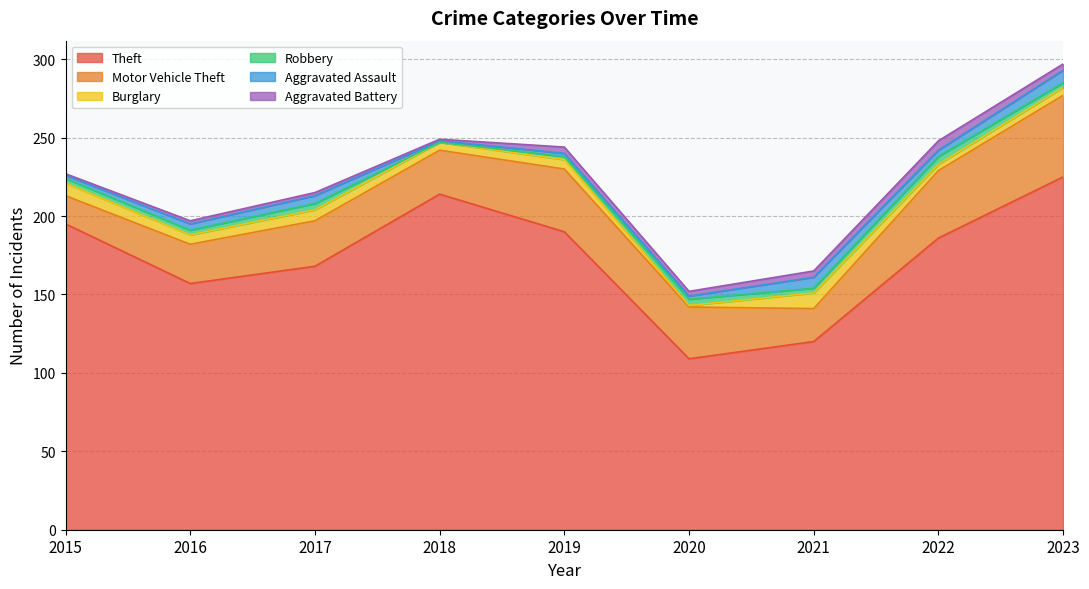

Where is the first local maximum for Aggravated Assault?

2017